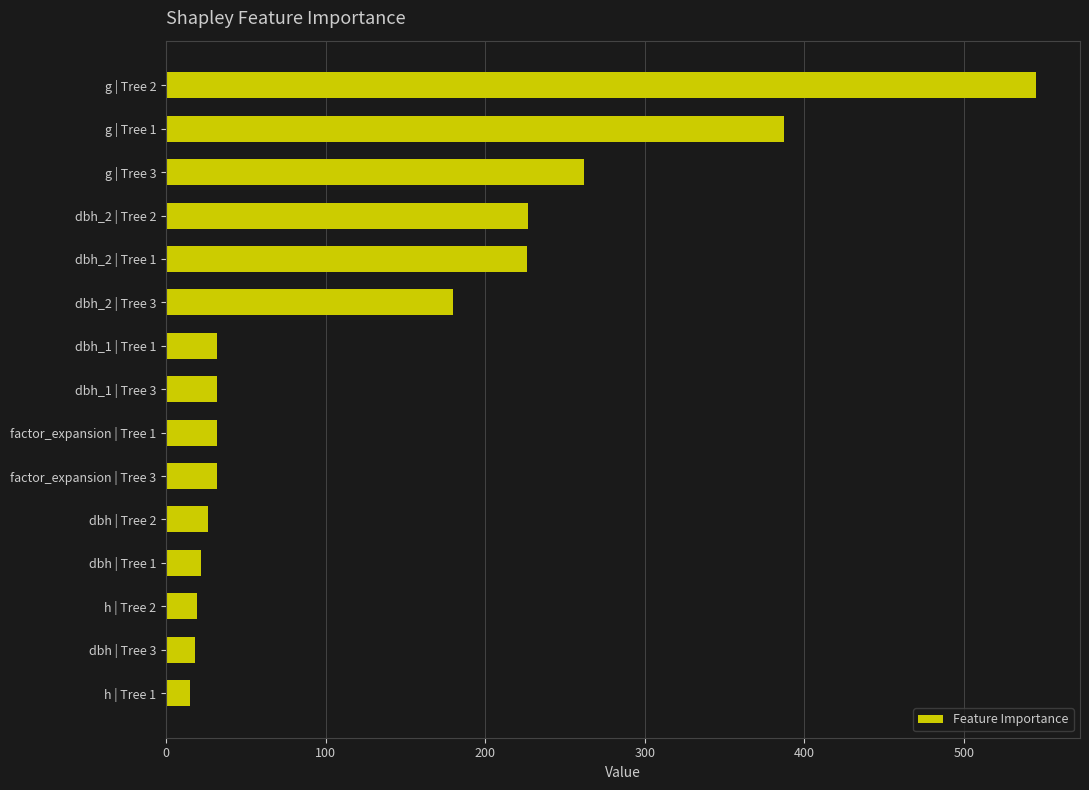

What is the greatest value displayed?

545.3